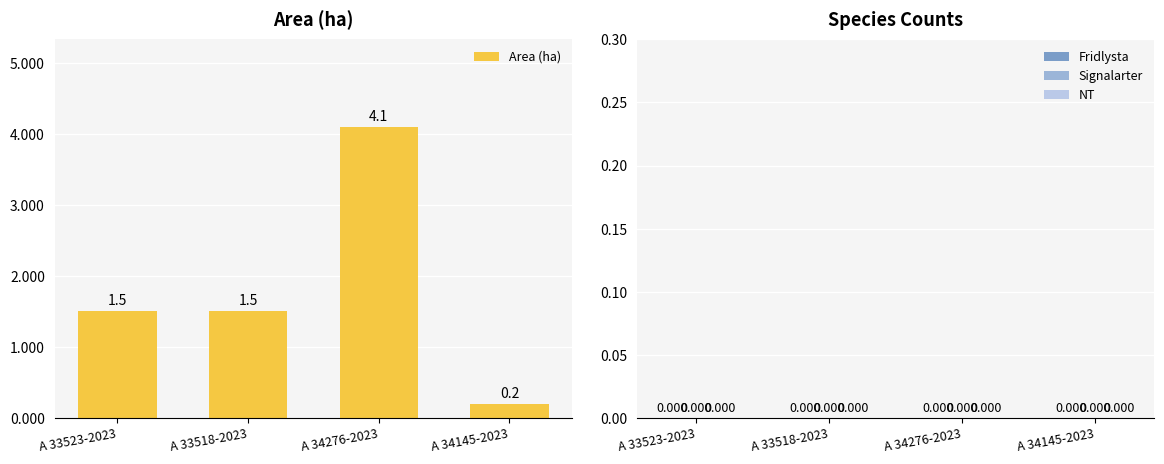

Where does the data first go above 1?

A 33523-2023